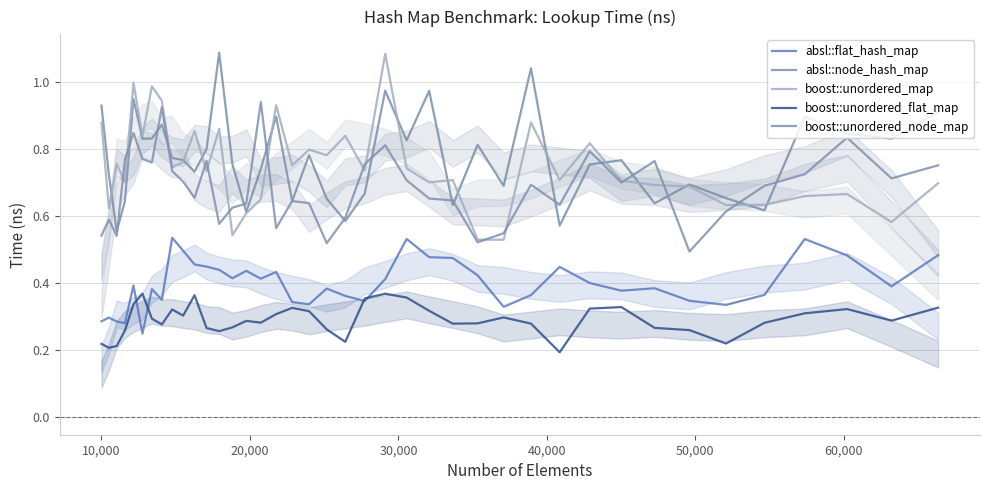

How many lines are shown in the chart?

5